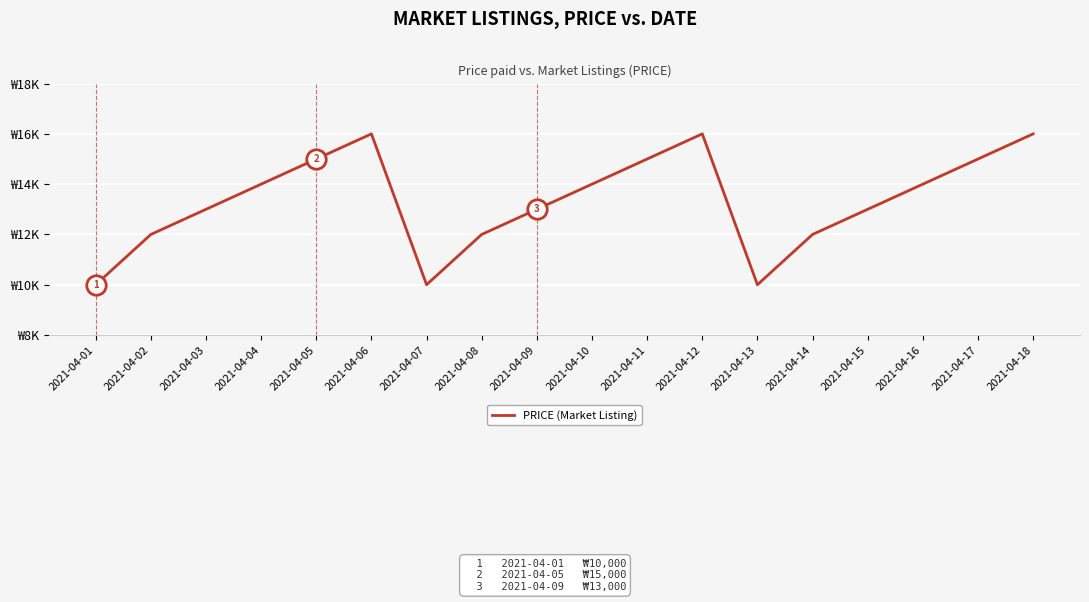

Reading right to left, extract all data points from this chart.

16000	15000	14000	13000	12000	10000	16000	15000	14000	13000	12000	10000	16000	15000	14000	13000	12000	10000